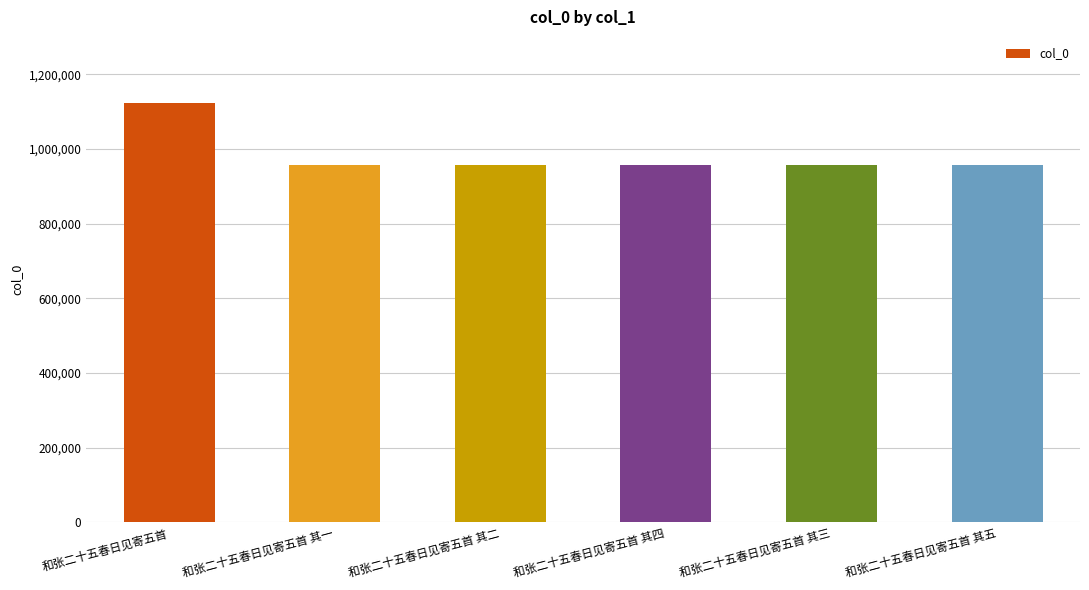

What is the smallest value displayed?

957560